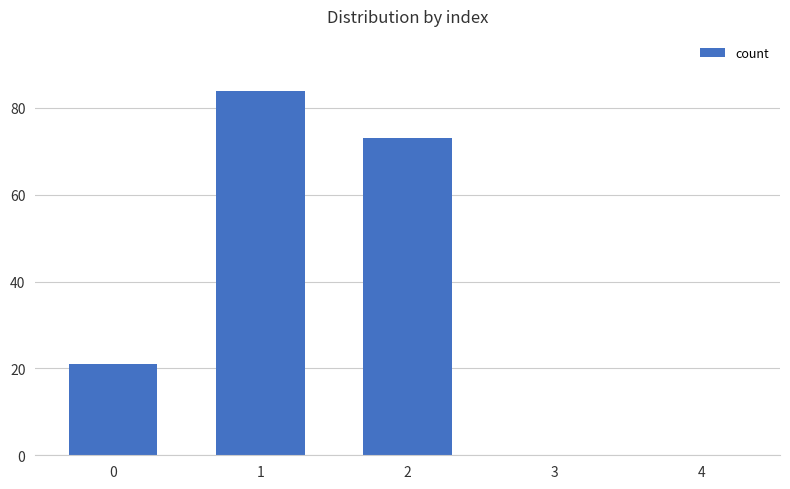

At which category does the chart reach its peak across all series?

1